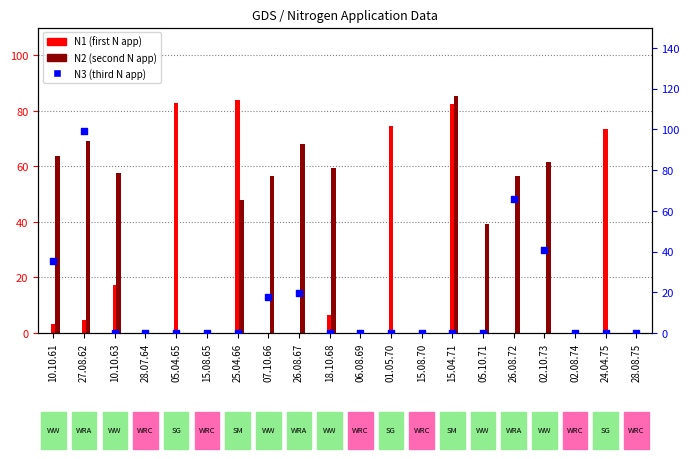

At how many categories does at least one series exceed 85?

2